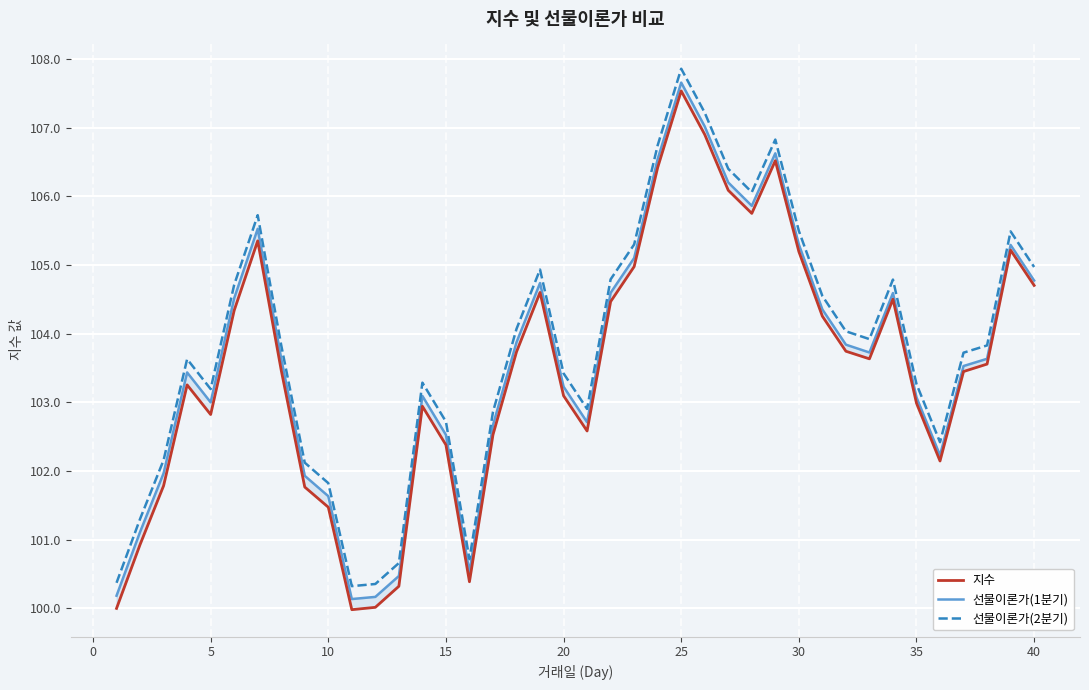

What is the lowest value of the 선물이론가(2분기) series?

100.3